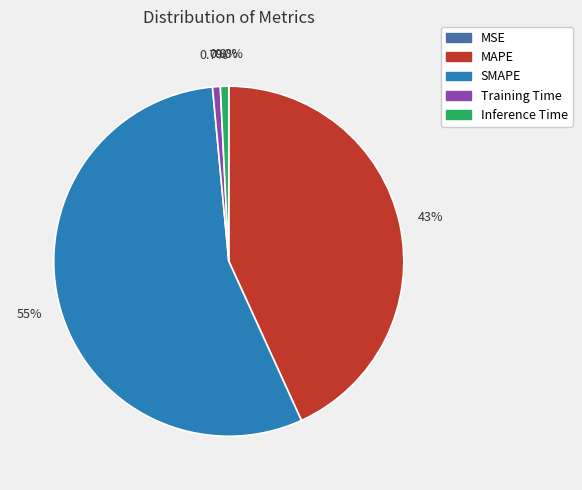

Combined, do MAPE and SMAPE account for over 50%?

Yes